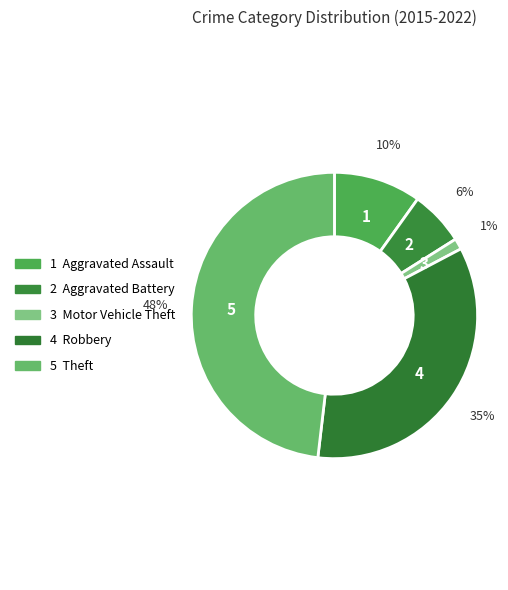

How many segments does this pie chart have?

5